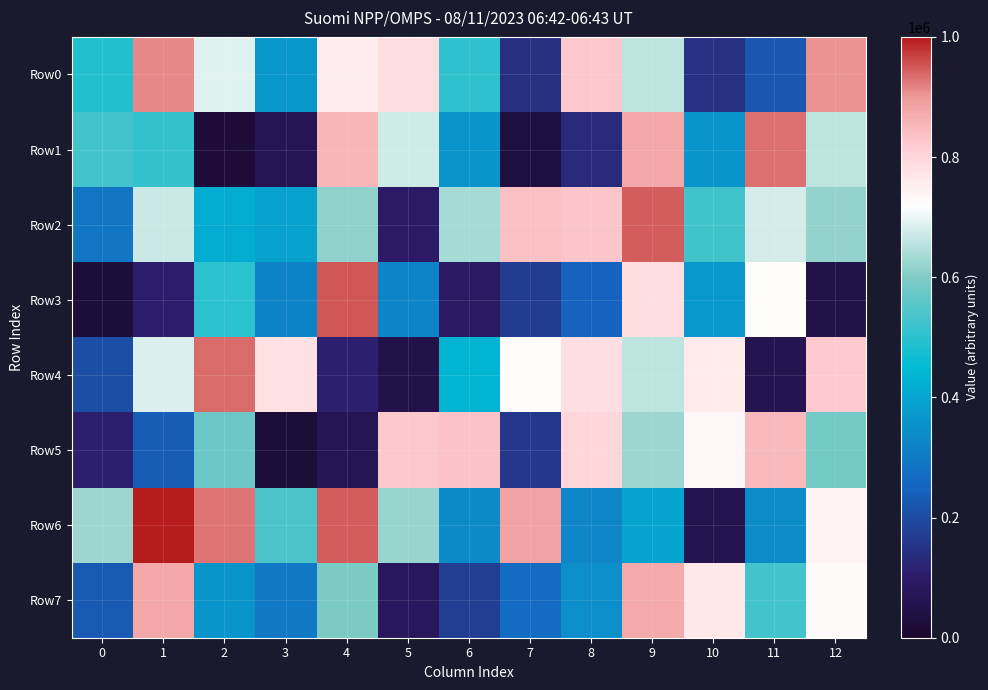

Reading left to right, what are all the values shown in this chart?

Row0: 0=491715	1=912900	2=689566	3=366364	4=755430	5=788824	6=507595	7=142029	8=825097	9=656528	10=145655	11=224434	12=906063
Row1: 0=528632	1=511630	2=18503	3=69764	4=855320	5=671949	6=359616	7=32819	8=132535	9=877219	10=361076	11=931847	12=658703
Row2: 0=292288	1=670620	2=413039	3=388609	4=614480	5=98656	6=634926	7=836921	8=829584	9=947478	10=523798	11=677217	12=619902
Row3: 0=21780	1=105559	2=502064	3=317115	4=951505	5=323174	6=93635	7=169355	8=249716	9=781663	10=370963	11=722769	12=48733
Row4: 0=206668	1=686734	2=934355	3=778990	4=109870	5=47491	6=436524	7=726131	8=782622	9=656278	10=761515	11=61495	12=821257
Row5: 0=112442	1=235701	2=575881	3=22579	4=68874	5=825460	6=835419	7=161281	8=800425	9=625967	10=736168	11=851366	12=584613
Row6: 0=627754	1=998214	2=926349	3=538927	4=945389	5=622009	6=337963	7=885777	8=326833	9=396413	10=62330	11=342191	12=743826
Row7: 0=229869	1=876332	2=359499	3=293007	4=597581	5=79285	6=174508	7=268164	8=347224	9=872750	10=762069	11=529613	12=729252